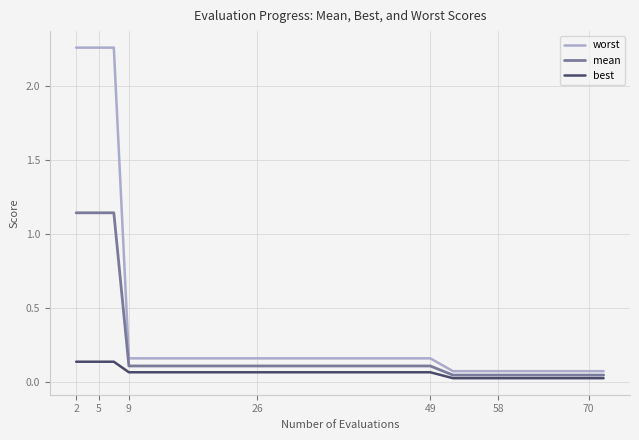

At how many categories does at least one series exceed 0?

14